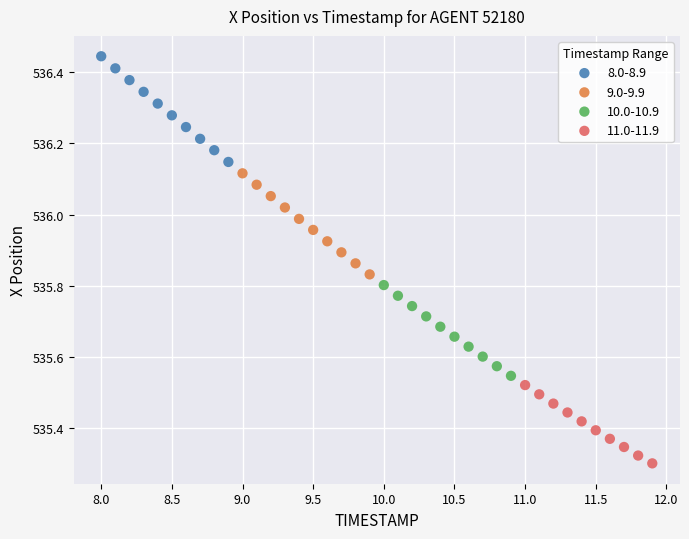

Which series has the largest Y range (max minus min)?

8.0-8.9